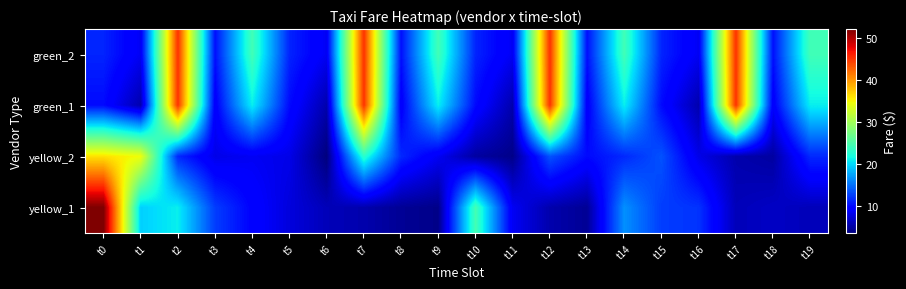

Rank the series at t7 from lowest to highest value.

yellow_1, yellow_2, green_1, green_2